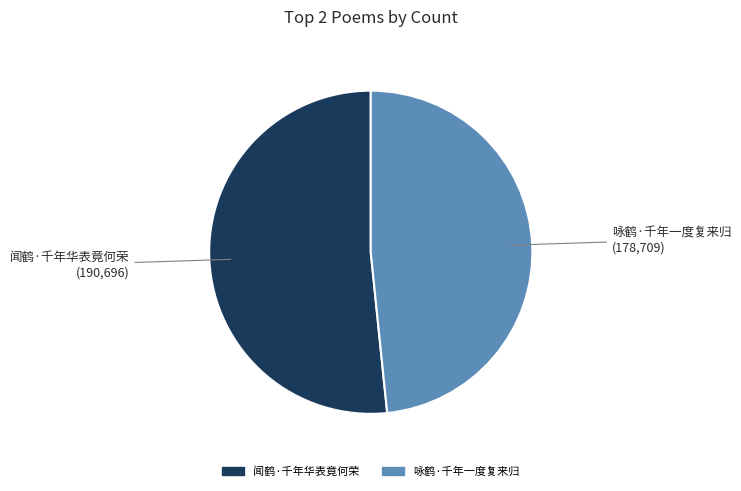

Rank the categories by value from lowest to highest.

咏鹤·千年一度复来归, 闻鹤·千年华表竟何荣